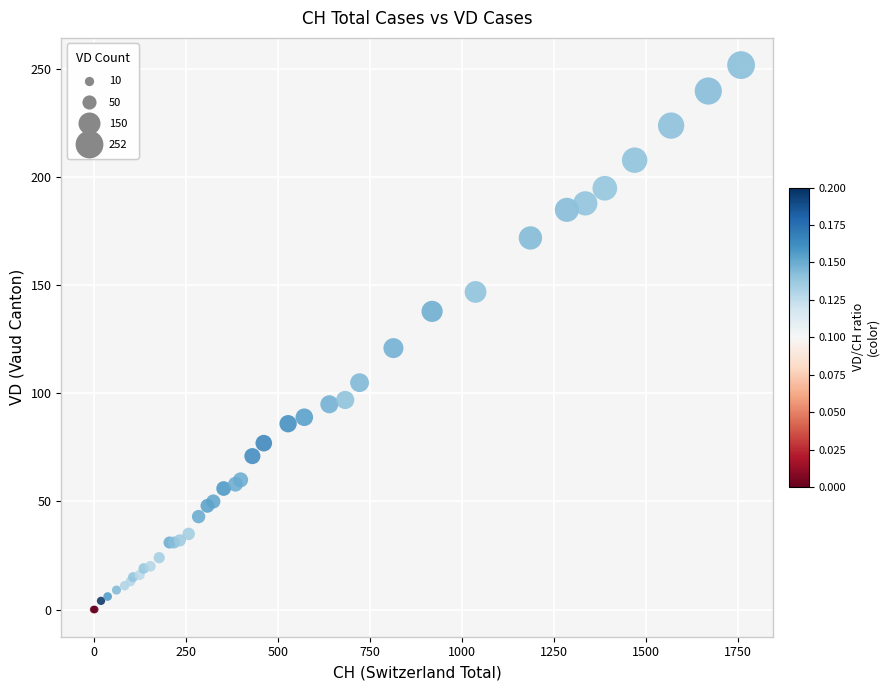

What Y value in the scatter plot is closest to 126?

121